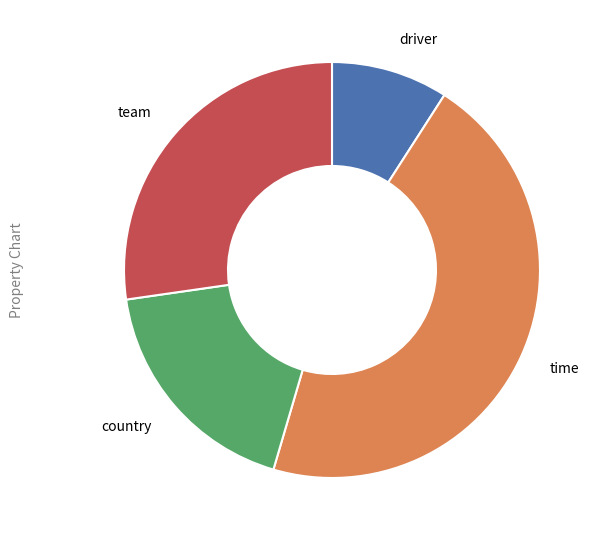

Is the sum of country and time greater than half?

Yes